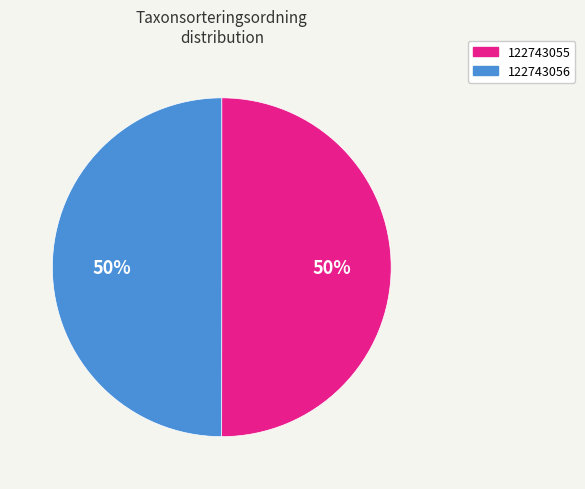

To the nearest percent, what percentage of the pie is 122743055?

50%